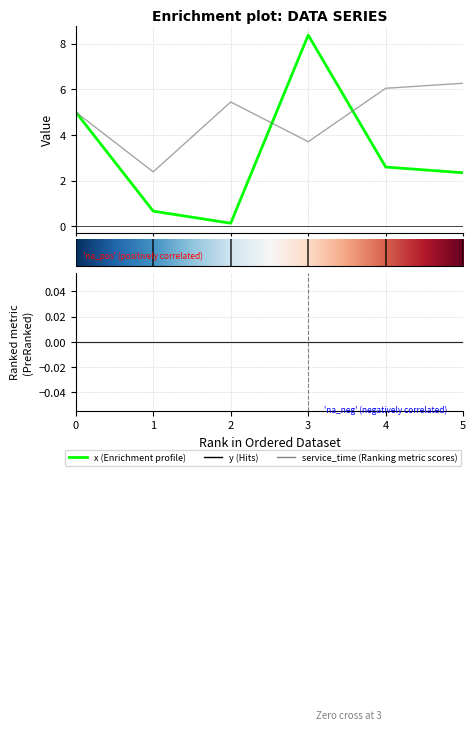

Read the y value at 3.

3.7